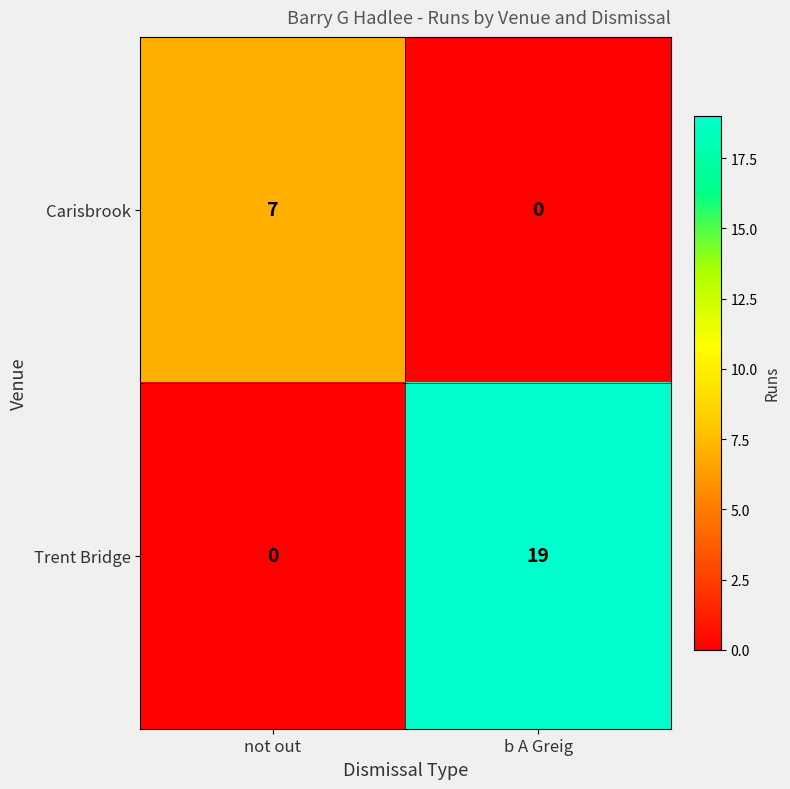

True or false: Trent Bridge has a value of 19 at b A Greig.

True